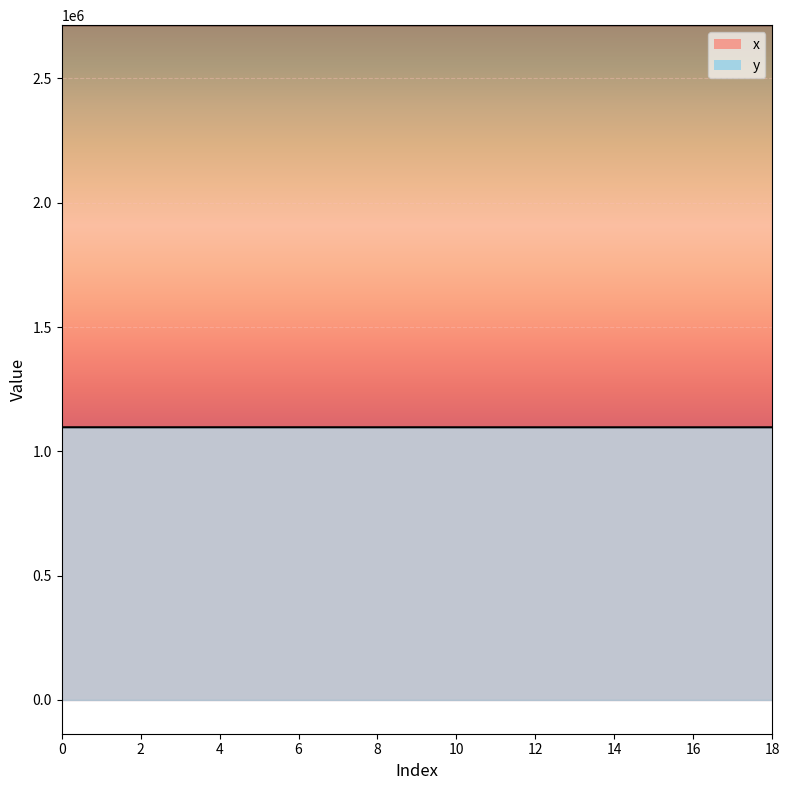

What is the value of the x point at the 4th from the left?

2713935.2